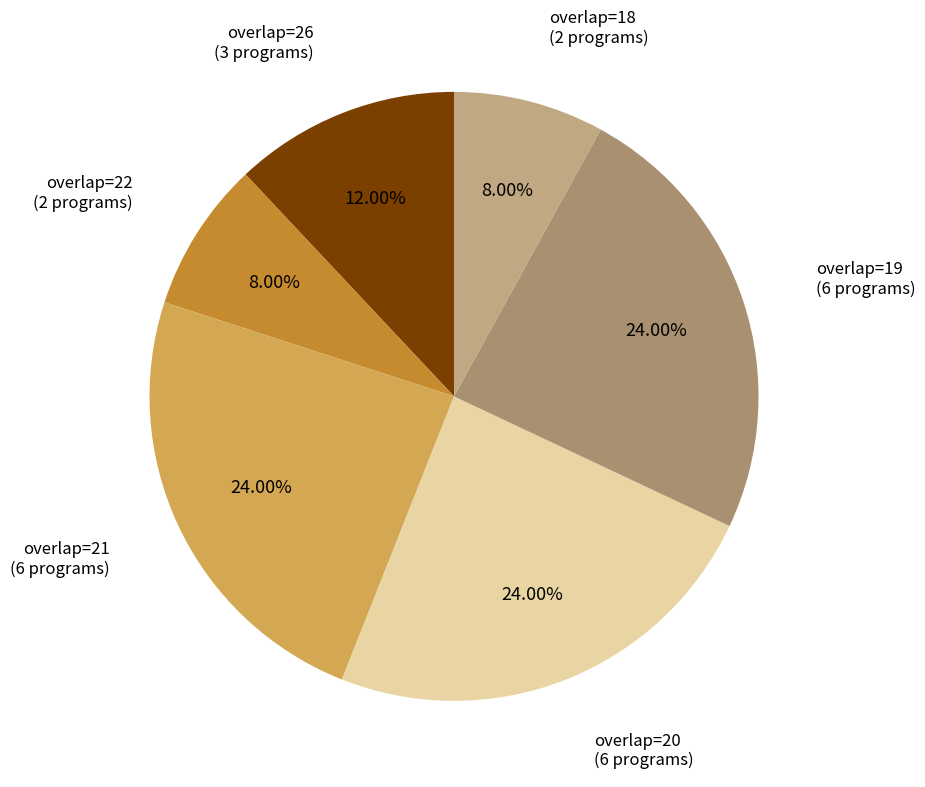

Is there a majority slice in this chart?

No